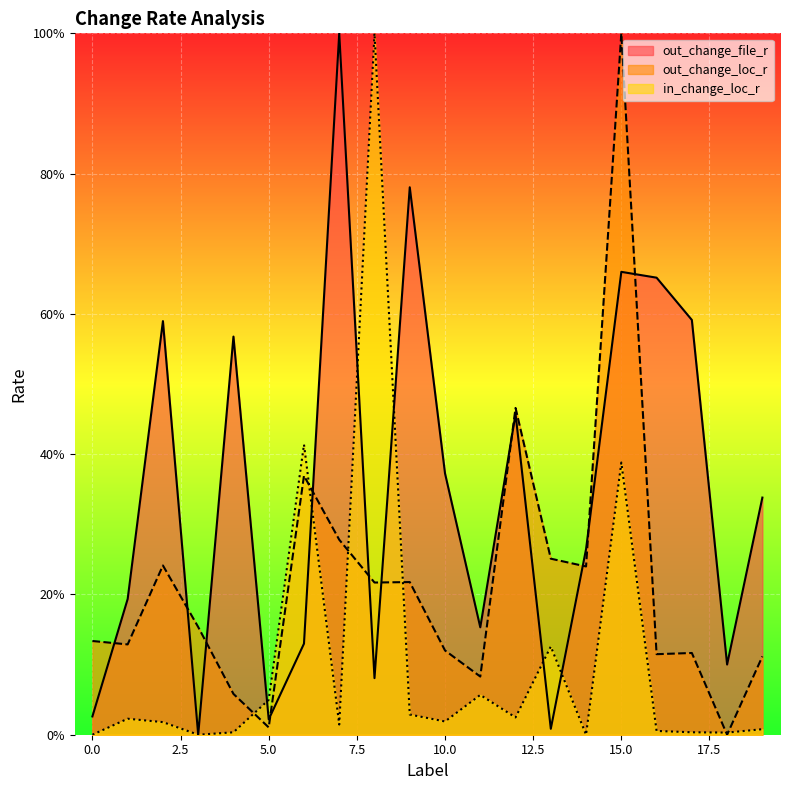

At which label is out_change_file_r closest to 0?

3